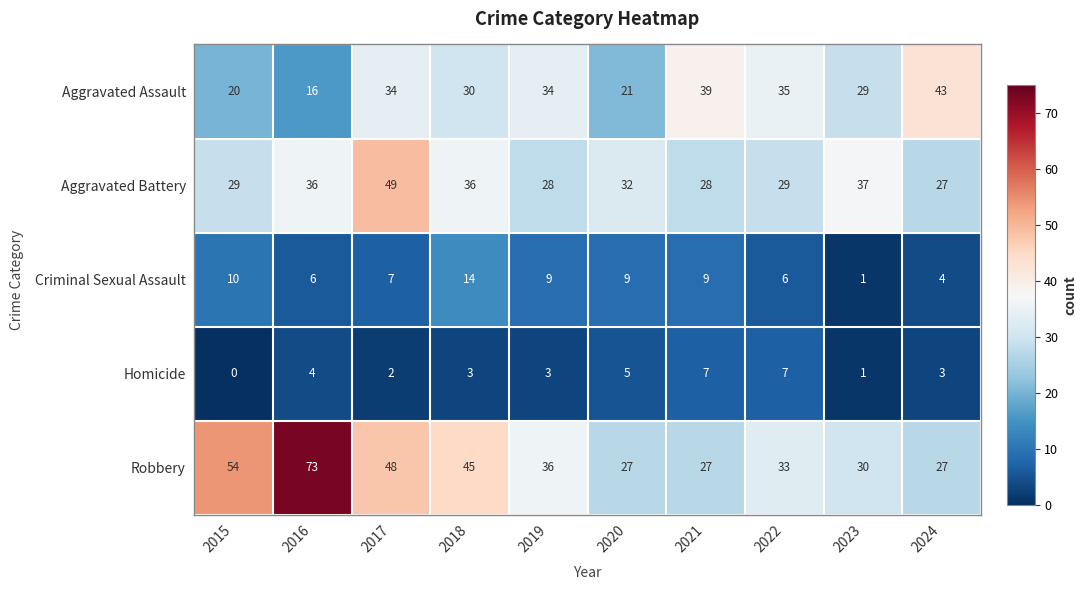

Between 2017 and 2019, which series saw the biggest shift?

Aggravated Battery